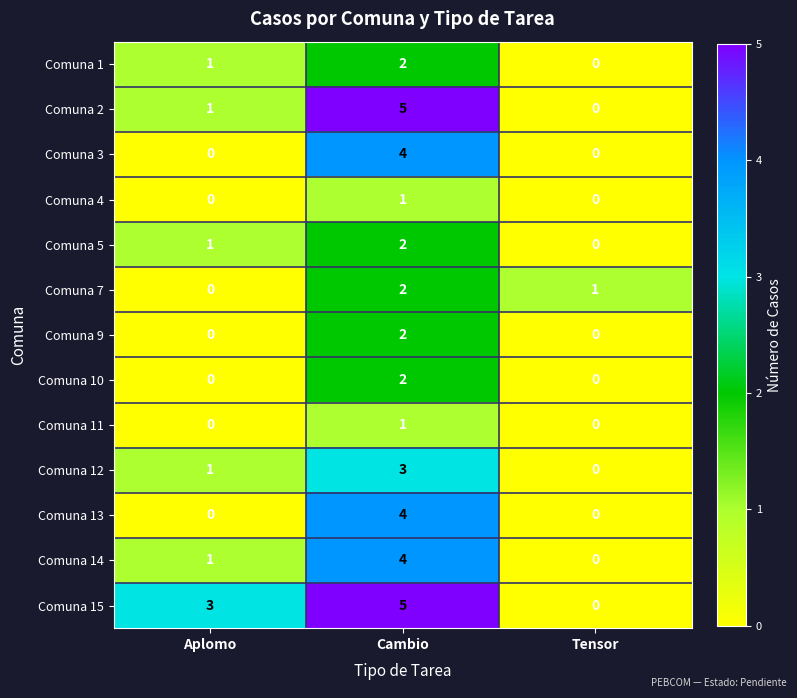

True or false: Comuna 14 has a value of 6 at Cambio.

False